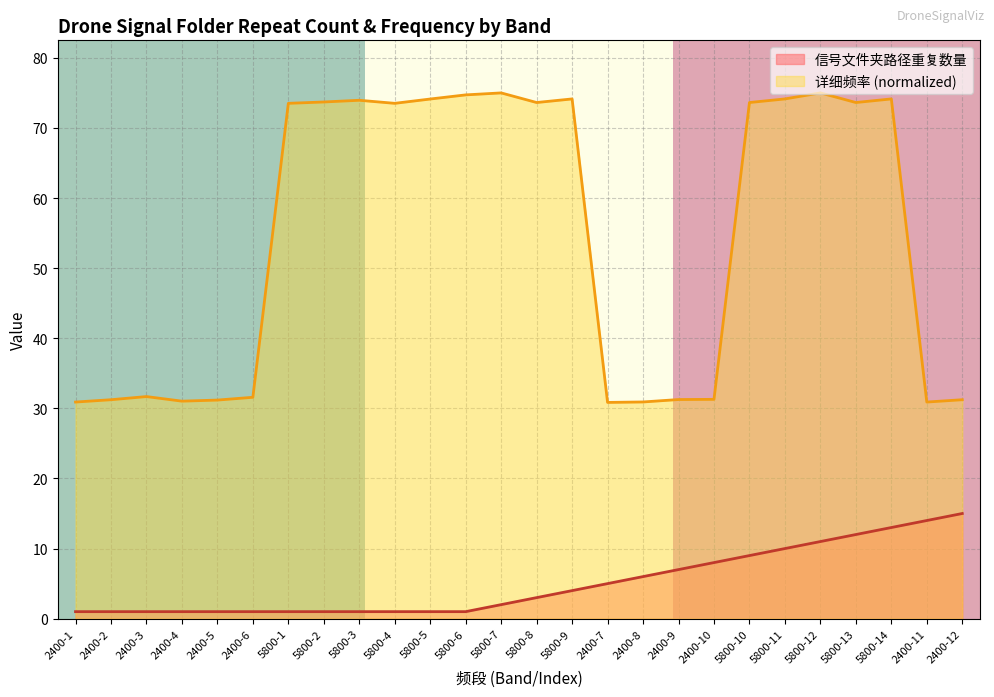

Does the chart display data point markers on the line(s)?

No